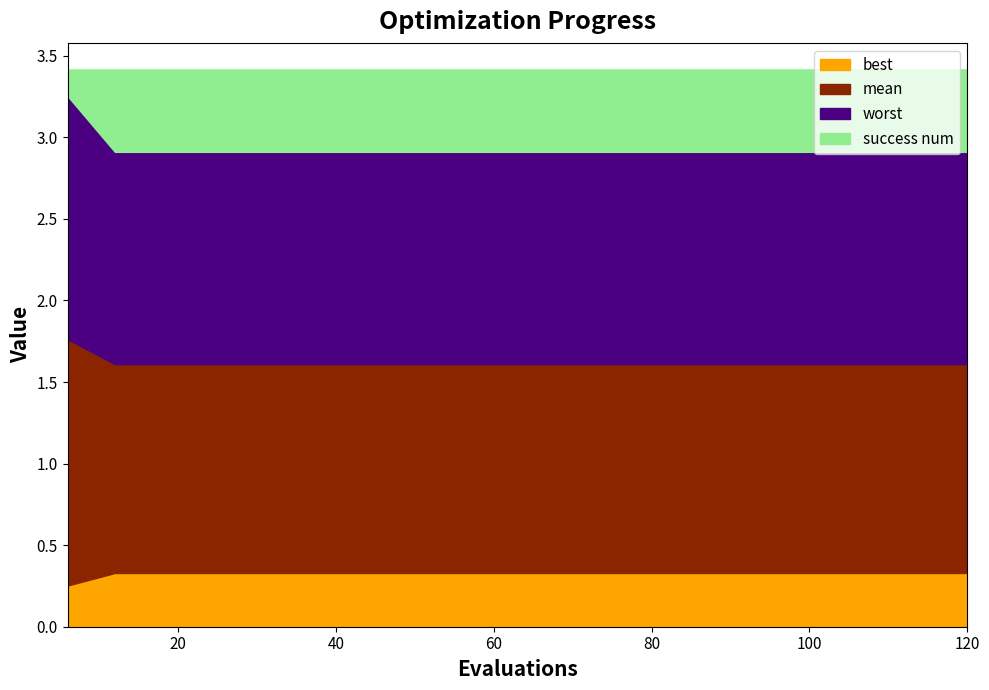

Is it true that worst equals 1.6 at 114?

False